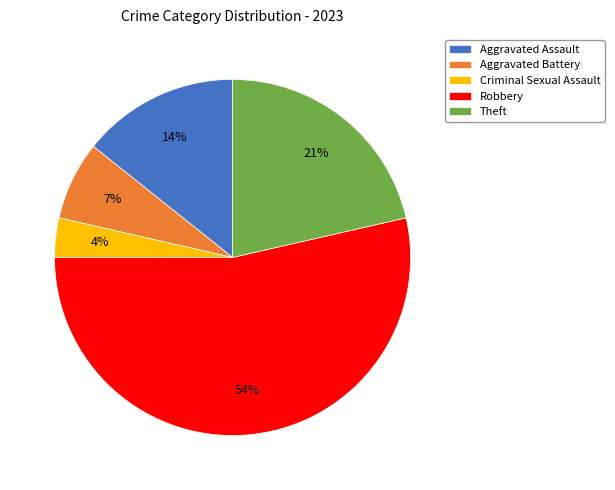

True or false: Theft accounts for 21% of the total.

True